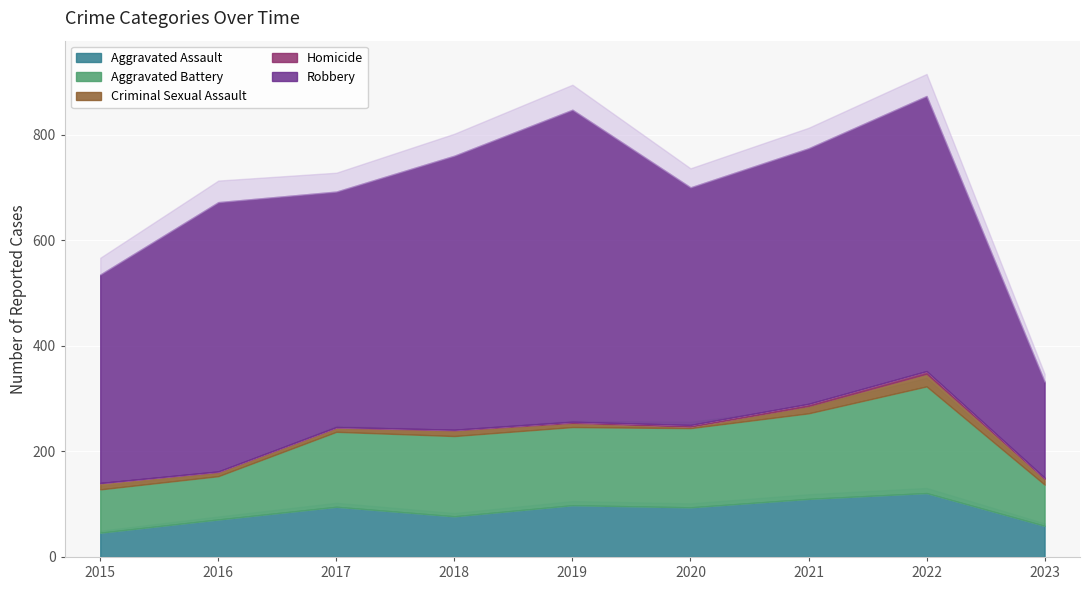

True or false: Robbery and Criminal Sexual Assault cross at least once.

False